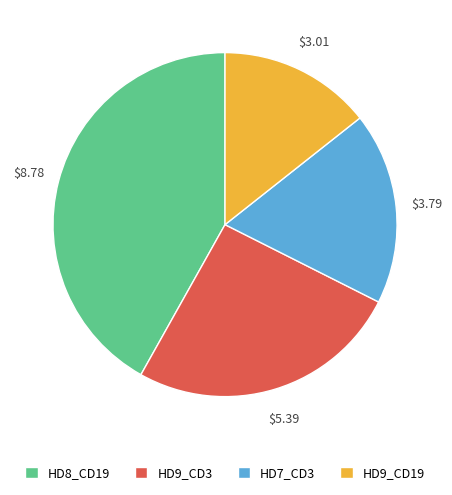

How many slices are in this pie chart?

4